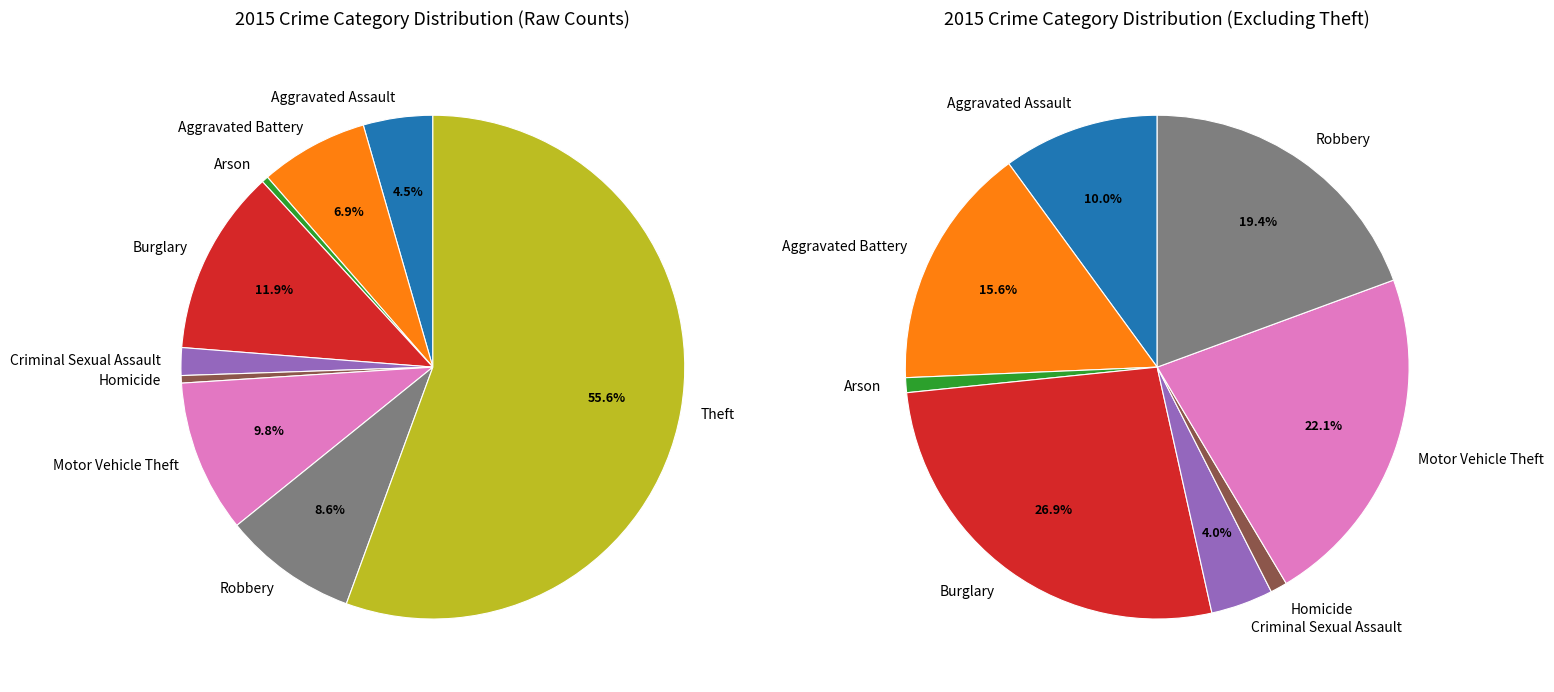

Is it true that Burglary is 1% of the pie?

False